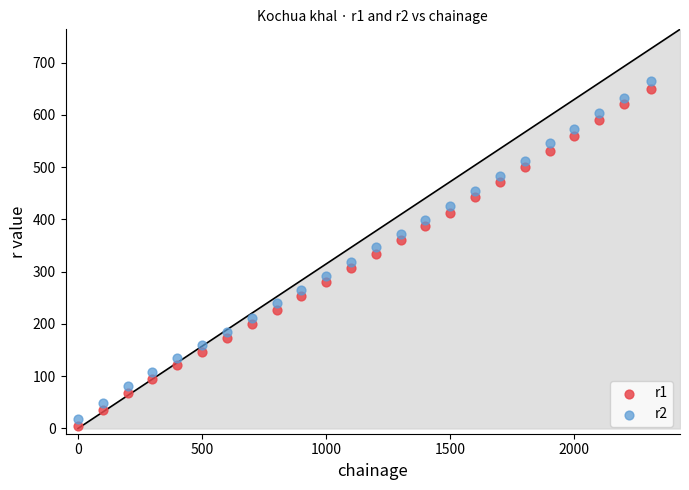

Across all data points, what is the range of X values (max minus min)?

2310